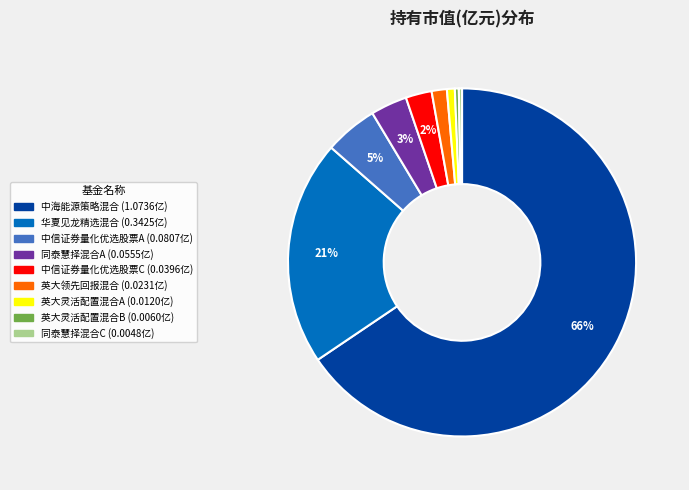

Does 中海能源策略混合 represent more than half of the total?

Yes